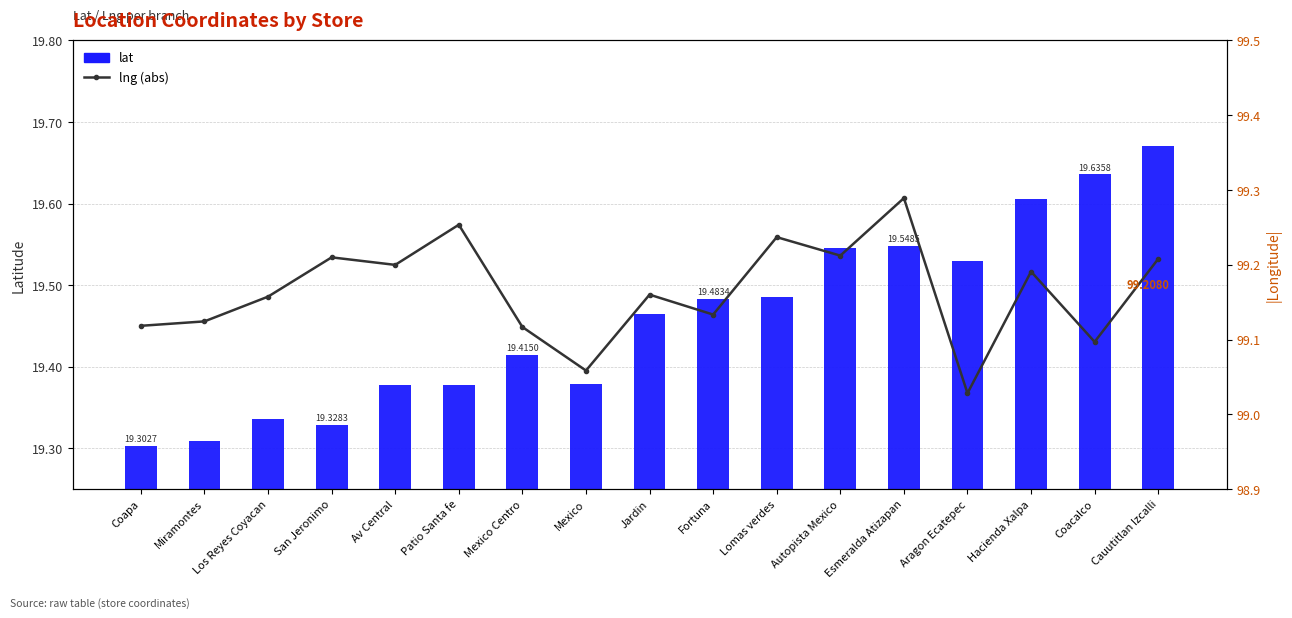

Rank the series at Mexico Centro from lowest to highest value.

lat, lng (abs)